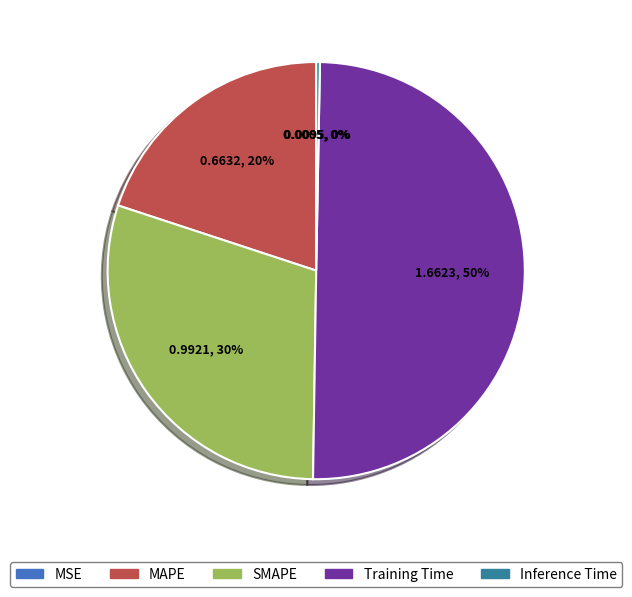

Do SMAPE and Training Time together represent more than half of the pie?

Yes